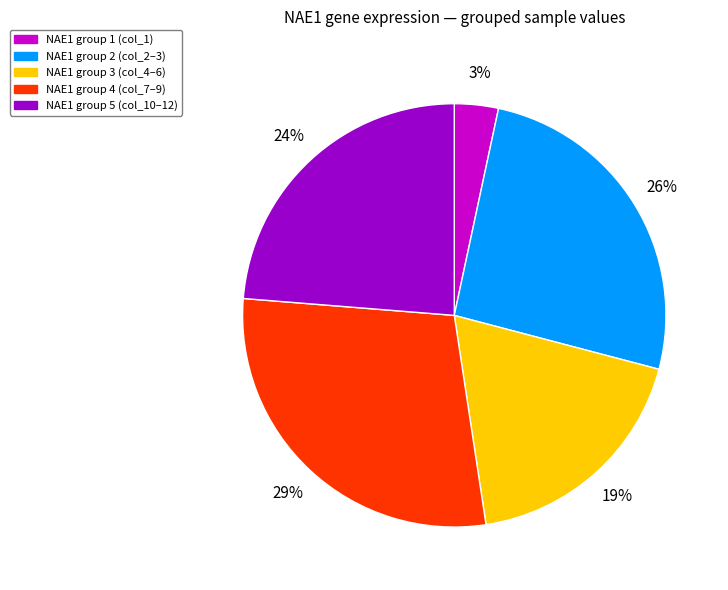

Does any single category account for the majority?

No